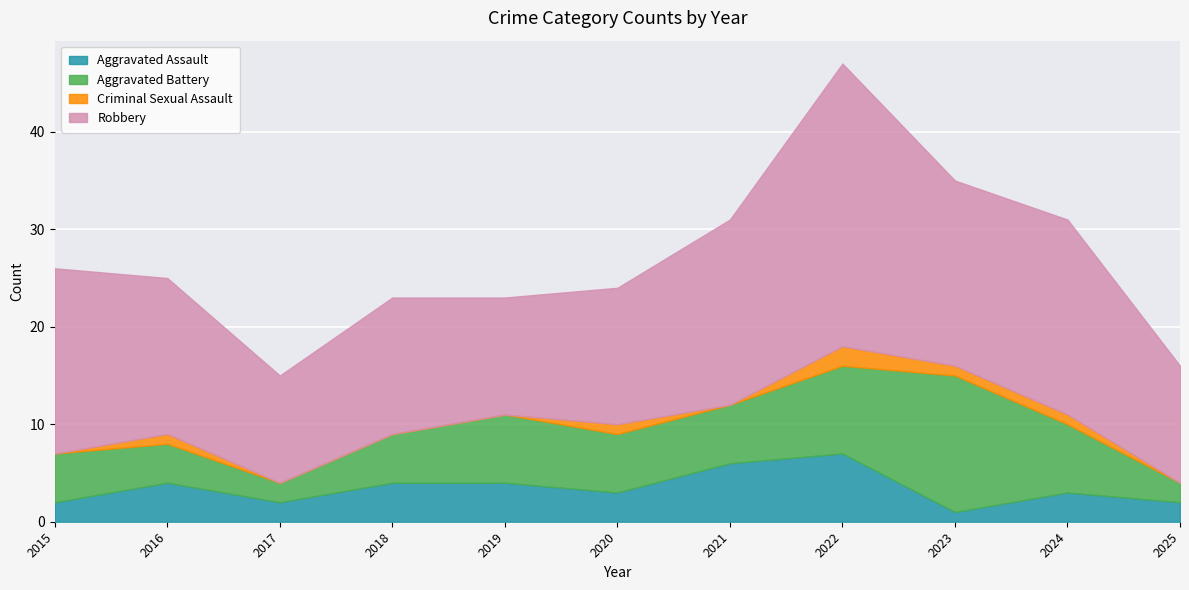

Where is the first local minimum for Aggravated Assault?

2017